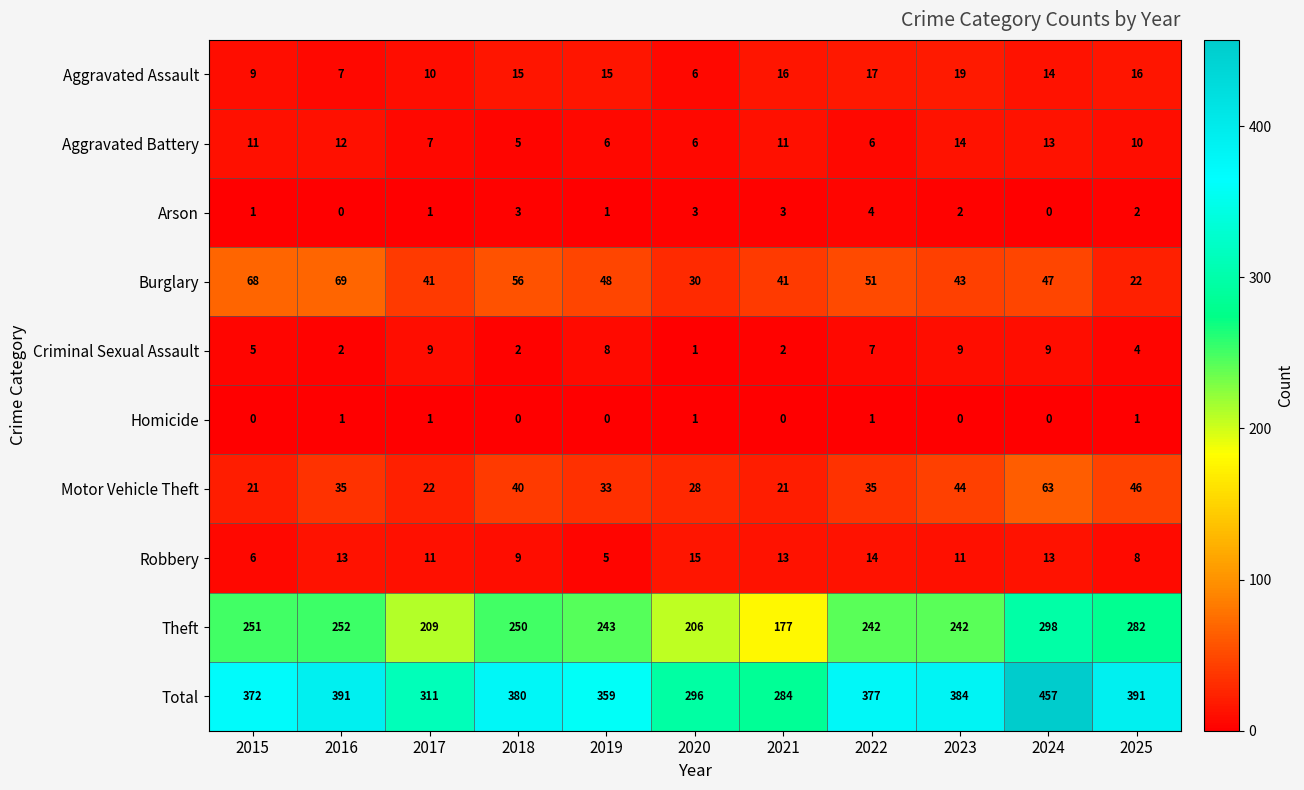

True or false: Criminal Sexual Assault has a value of 7 at 2022.

True